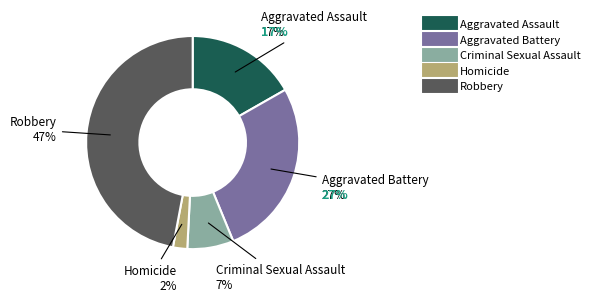

To the nearest percent, what portion does Homicide represent?

2%